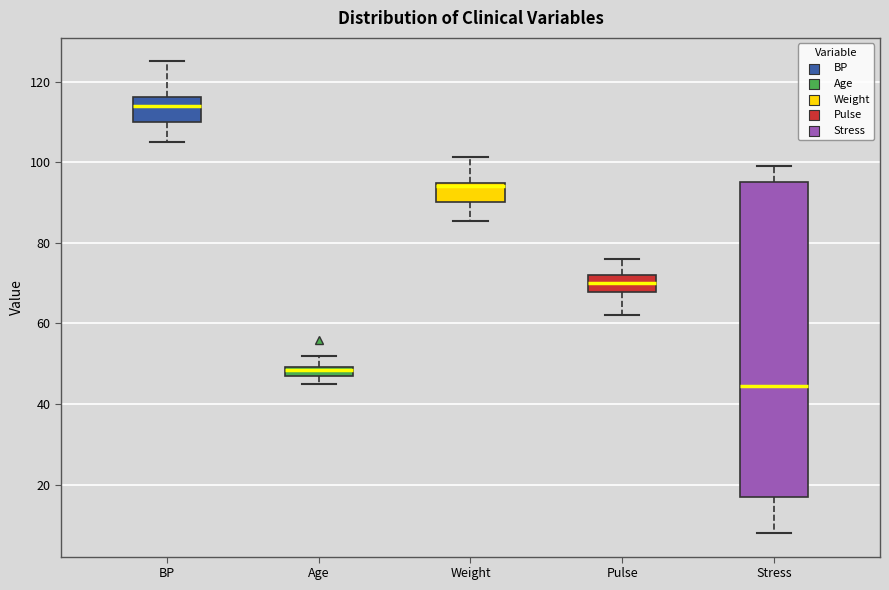

Comparing the boxes themselves (not the whiskers), which one is the tallest?

Stress